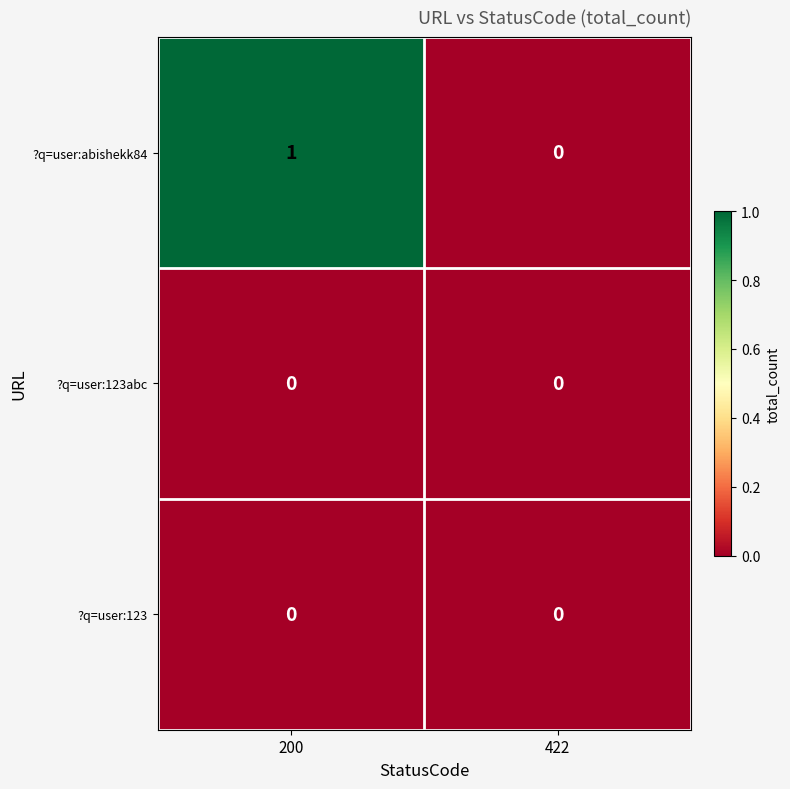

How many distinct data groups are displayed?

3